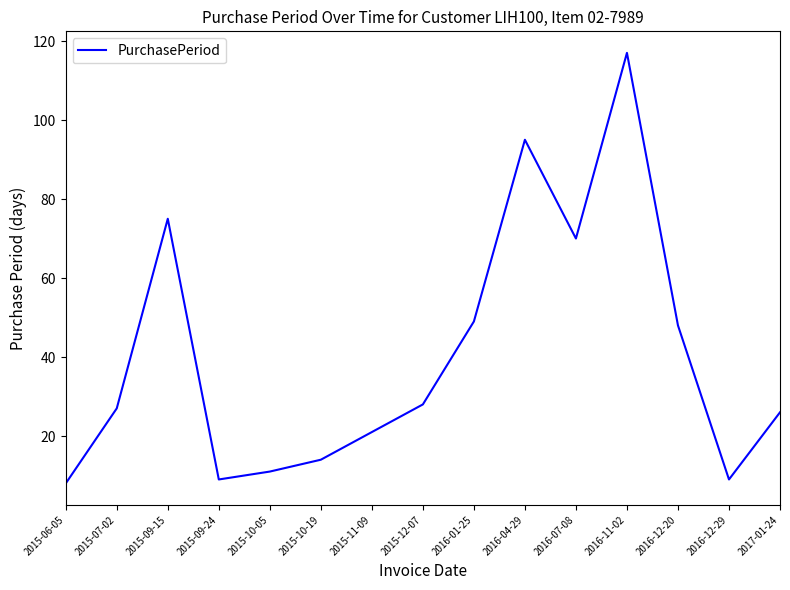

What position from the right is 2015-09-15?

13